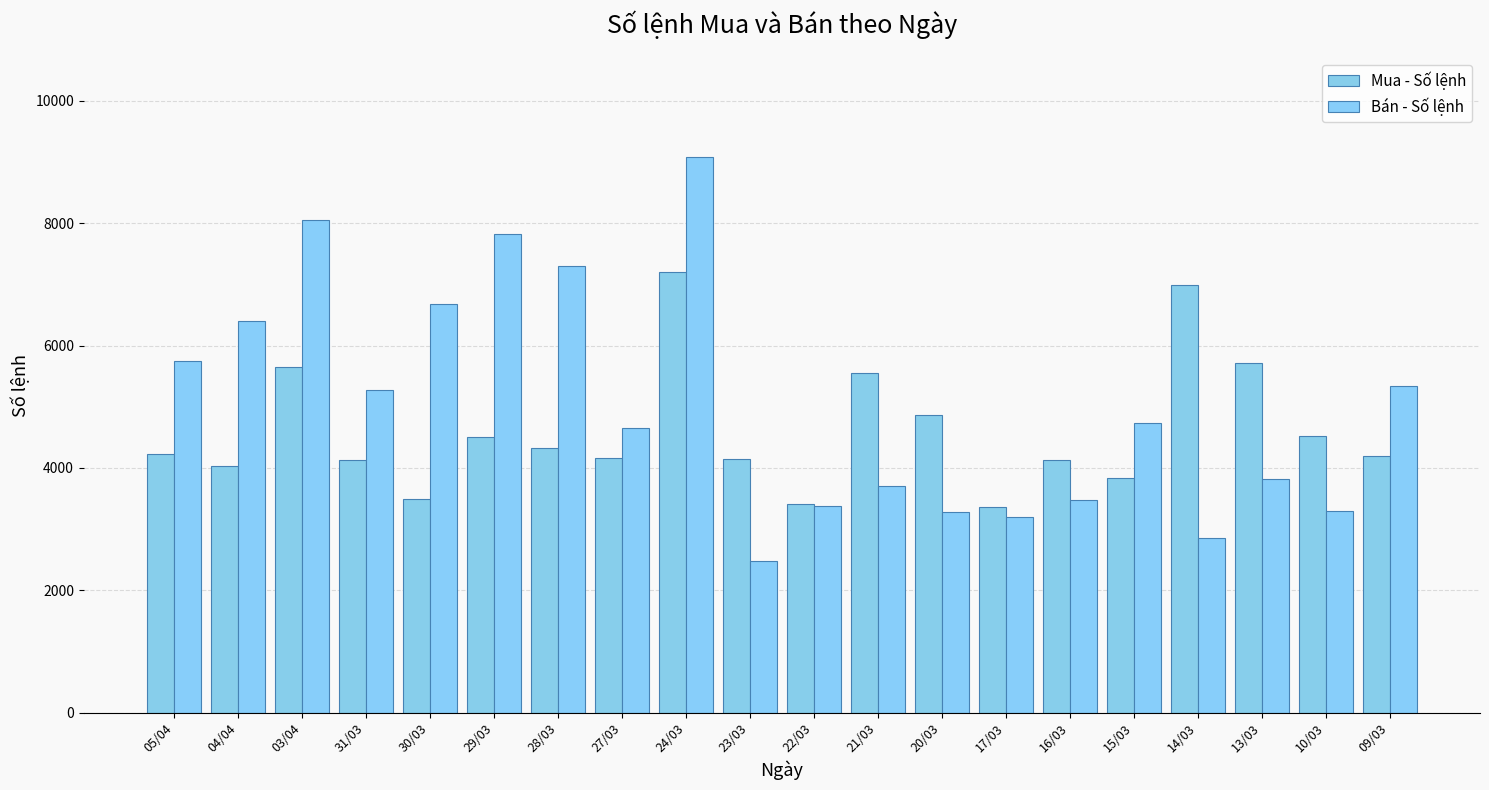

What is the label of the 18th bar from the right?

03/04